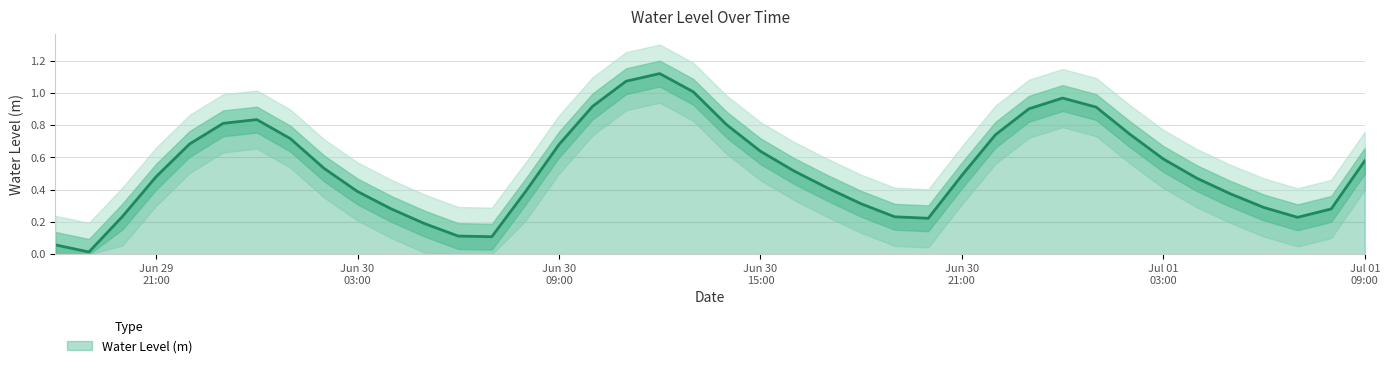

Reading right to left, what are all the values shown in this chart?

0.6	0.3	0.2	0.3	0.4	0.5	0.6	0.7	0.9	1.0	0.9	0.7	0.5	0.2	0.2	0.3	0.4	0.5	0.6	0.8	1.0	1.1	1.1	0.9	0.7	0.4	0.1	0.1	0.2	0.3	0.4	0.5	0.7	0.8	0.8	0.7	0.5	0.2	0.0	0.1